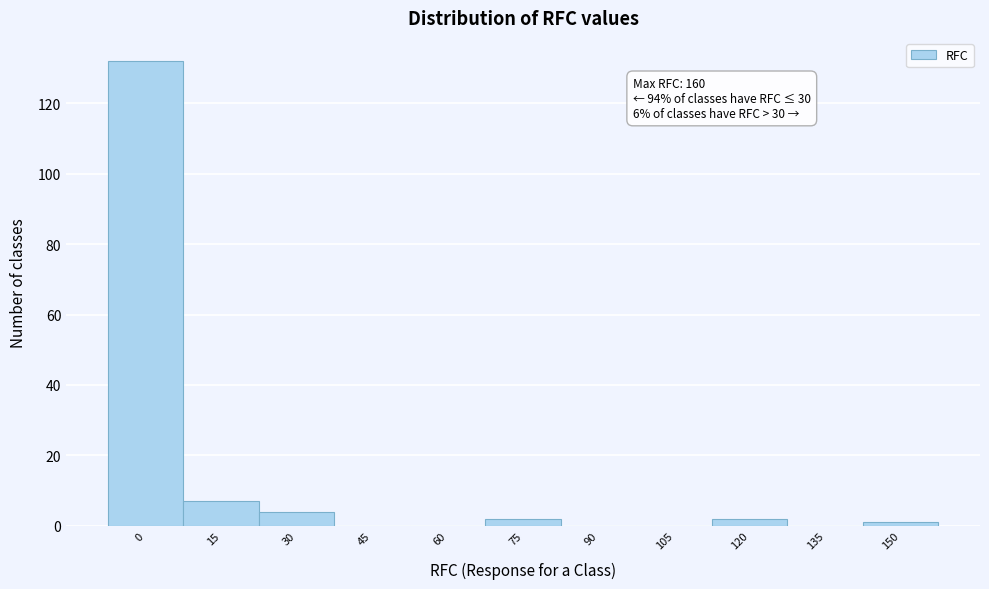

Reading right to left, what are all the values shown in this chart?

150=1	135=0	120=2	105=0	90=0	75=2	60=0	45=0	30=4	15=7	0=132